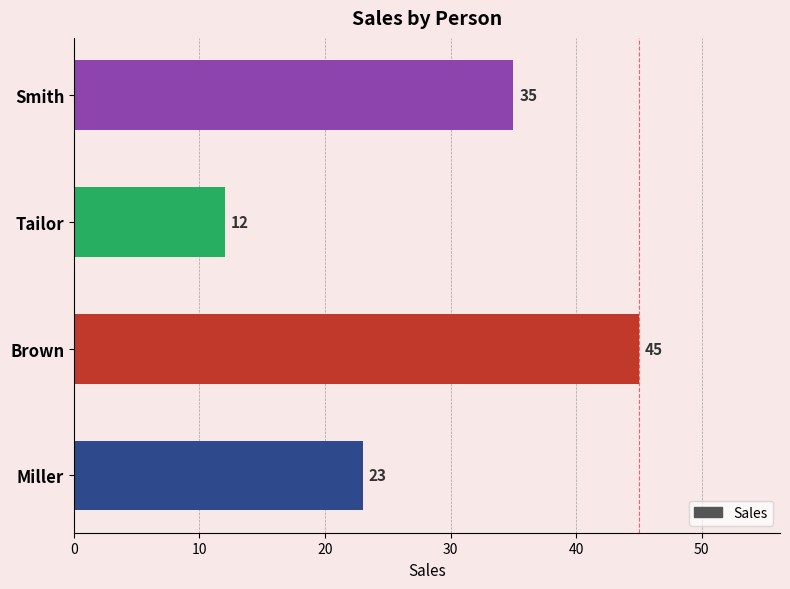

Approximately how many times larger is the value at Smith compared to Brown?

0.8